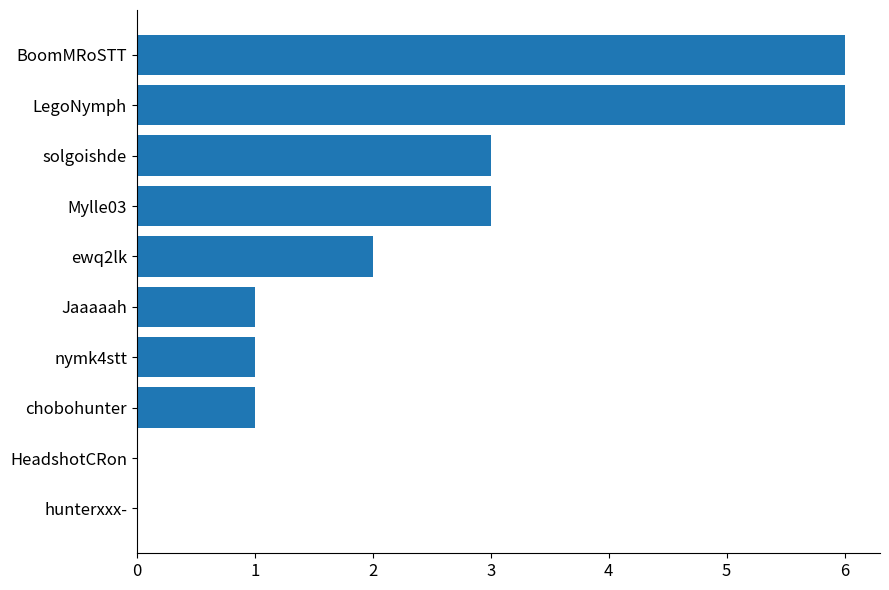

What is the maximum value shown in the chart?

6